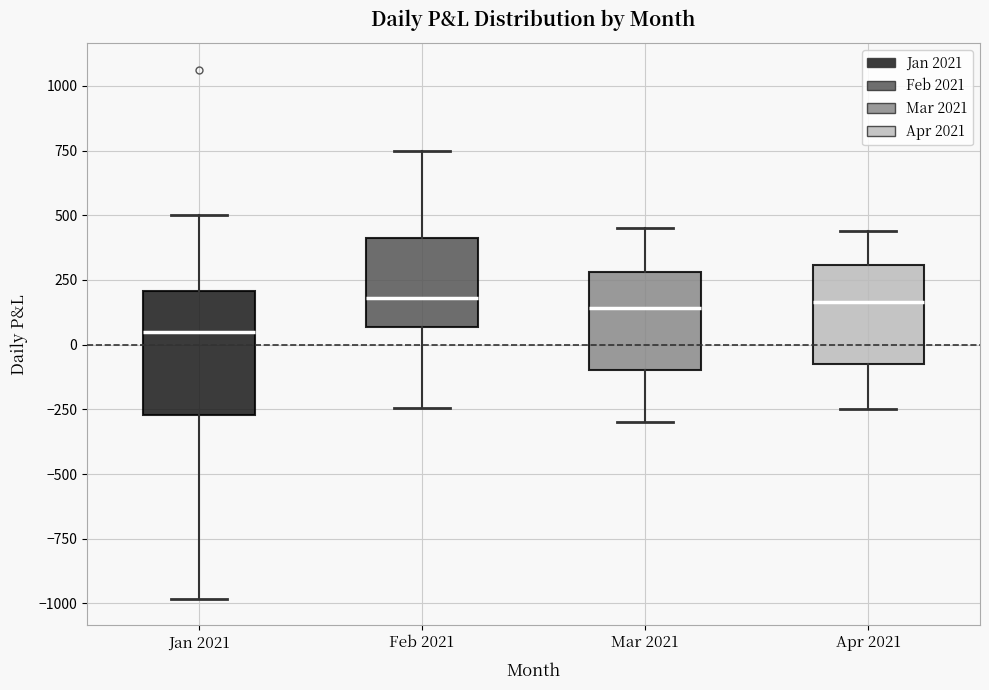

Reading left to right, transcribe this box plot: for each box, give where its median line is, the range the box spans, and where its two whiskers end, as read against the y-axis. The values are not printed on the chart, so give them approximately, as read against the axis.

Jan 2021: median 50, box -250 to 200, whiskers -1000 to 500
Feb 2021: median 200, box 50 to 400, whiskers -250 to 750
Mar 2021: median 150, box -100 to 300, whiskers -300 to 450
Apr 2021: median 150, box -50 to 300, whiskers -250 to 450